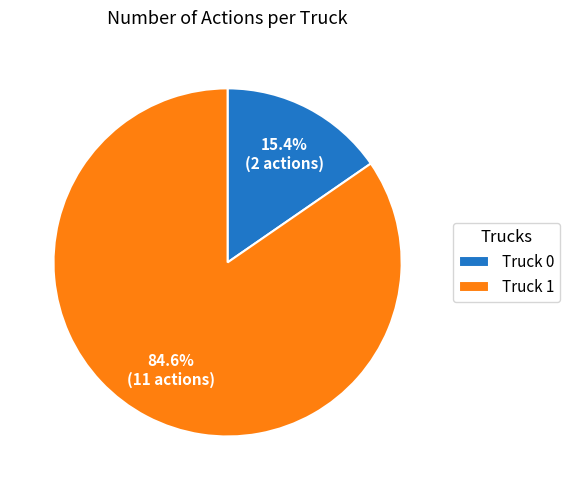

To the nearest percent, what percentage of the pie is Truck 0?

15%